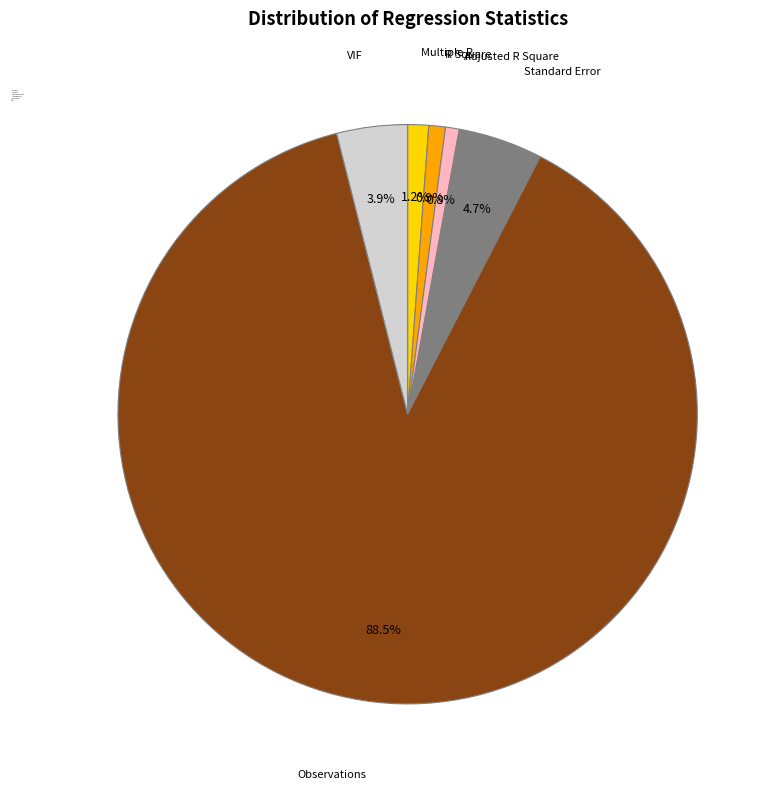

Is it true that R Square is 1% of the pie?

True